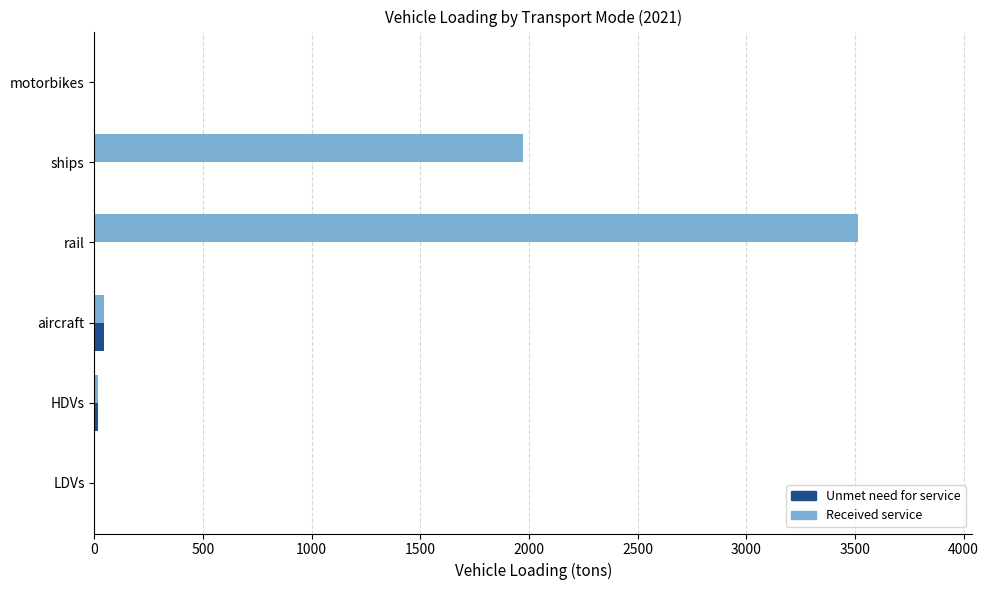

What are all the series names shown in the legend?

Received service, Unmet need for service